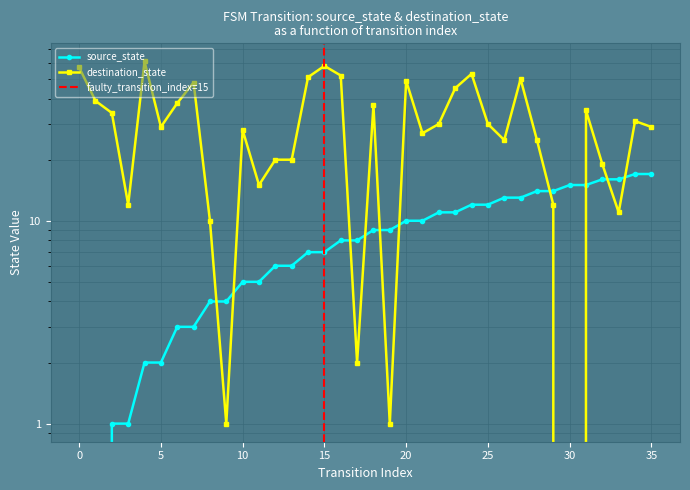

Which series changed the most between 1 and 12?

destination_state